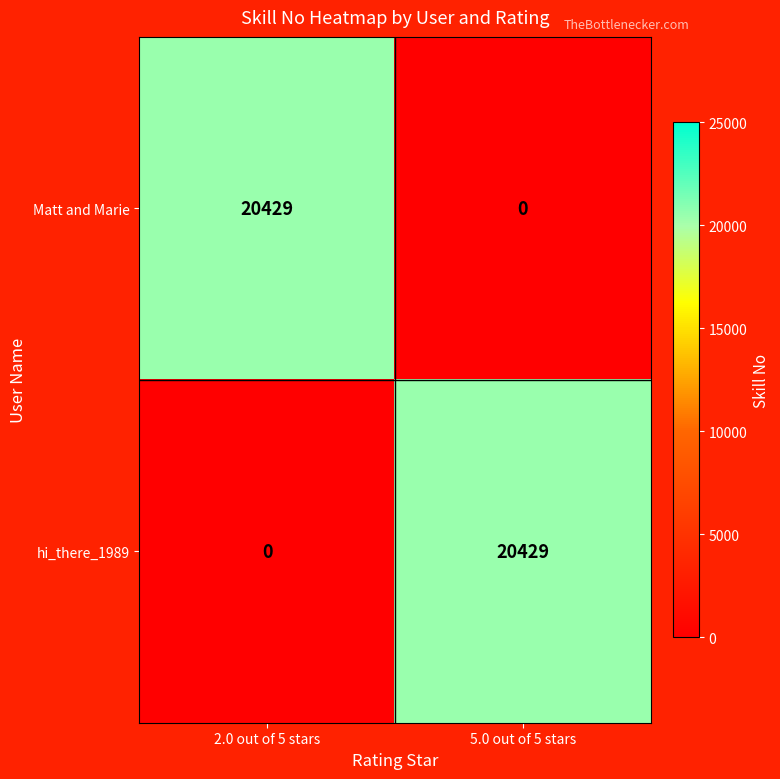

List the labels in order of hi_there_1989 value, largest first.

5.0 out of 5 stars, 2.0 out of 5 stars